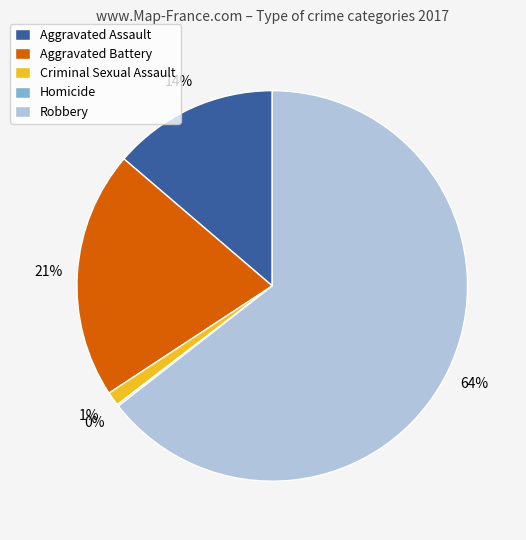

Which slice is the largest?

Robbery